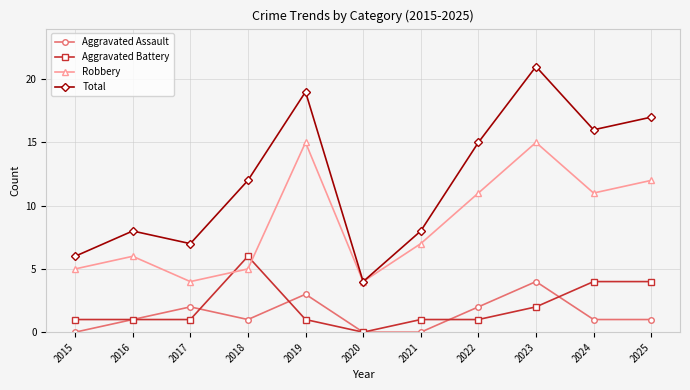

Which series has the widest spread of values?

Total